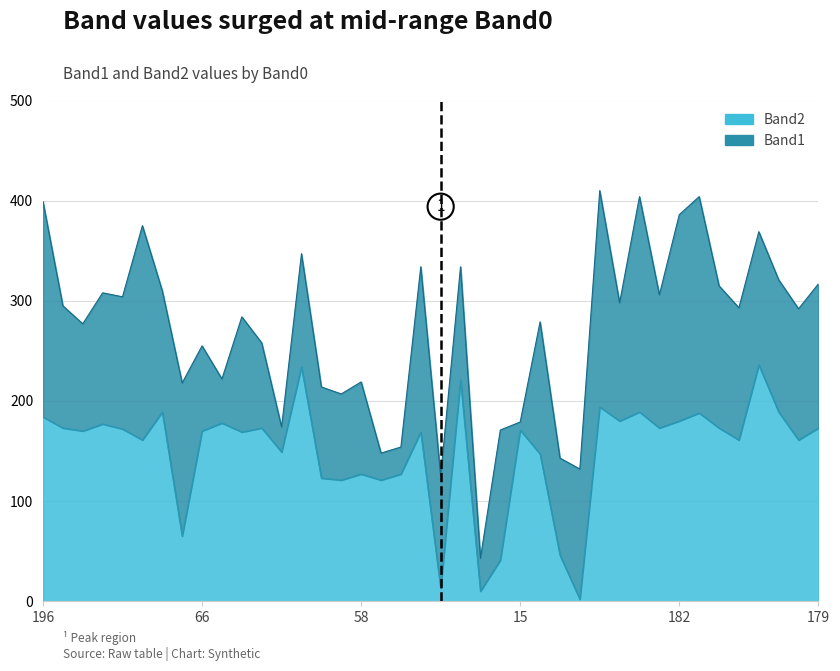

What is the greatest value displayed?

236